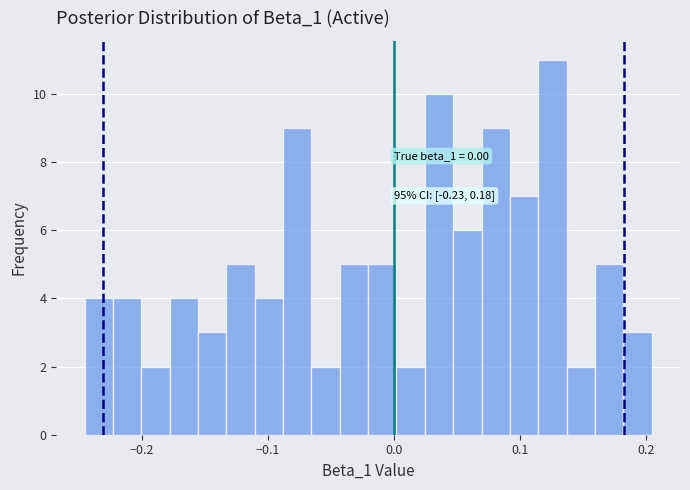

Read against the x-axis, roughly where is the centre of the tallest bar?

0.13